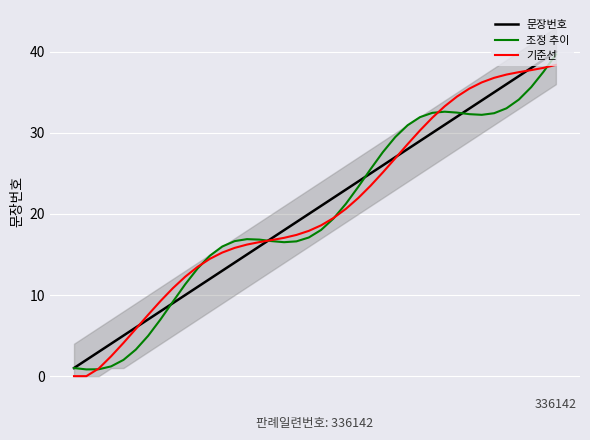

List the series in order of their peak value, lowest first.

기준선, 조정 추이, 문장번호